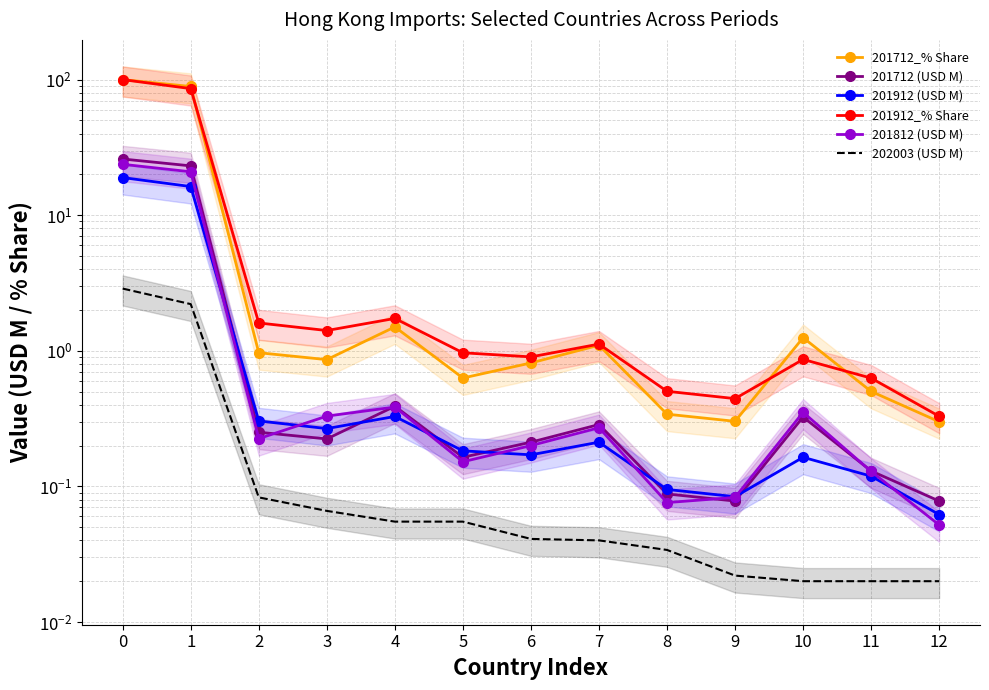

Which series has the widest spread of values?

201712_% Share